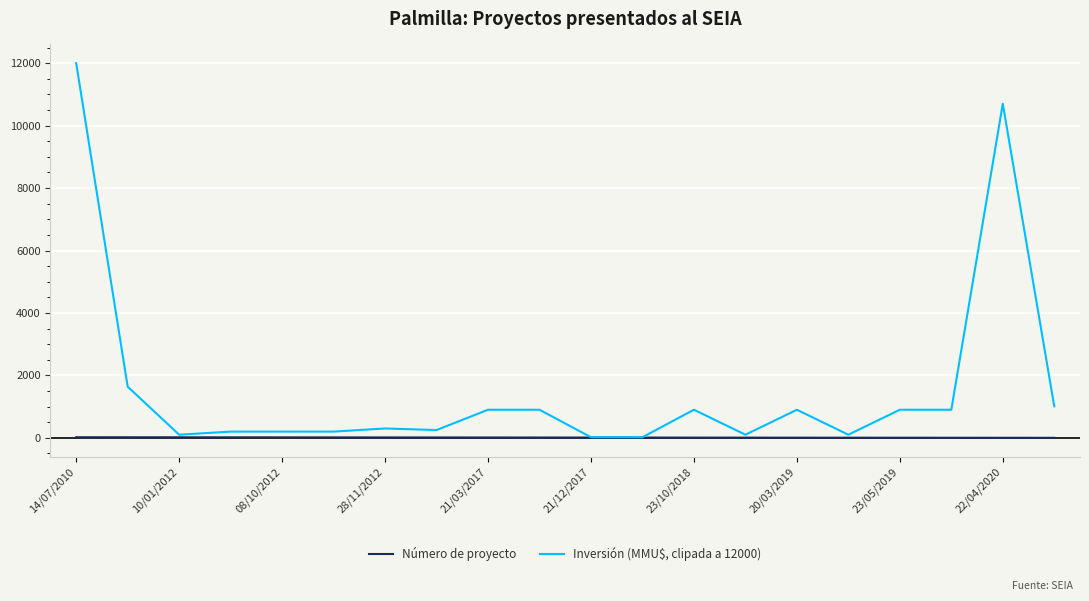

Rank the series by their maximum value, from lowest to highest.

Número de proyecto, Inversión (MMU$, clipada a 12000)